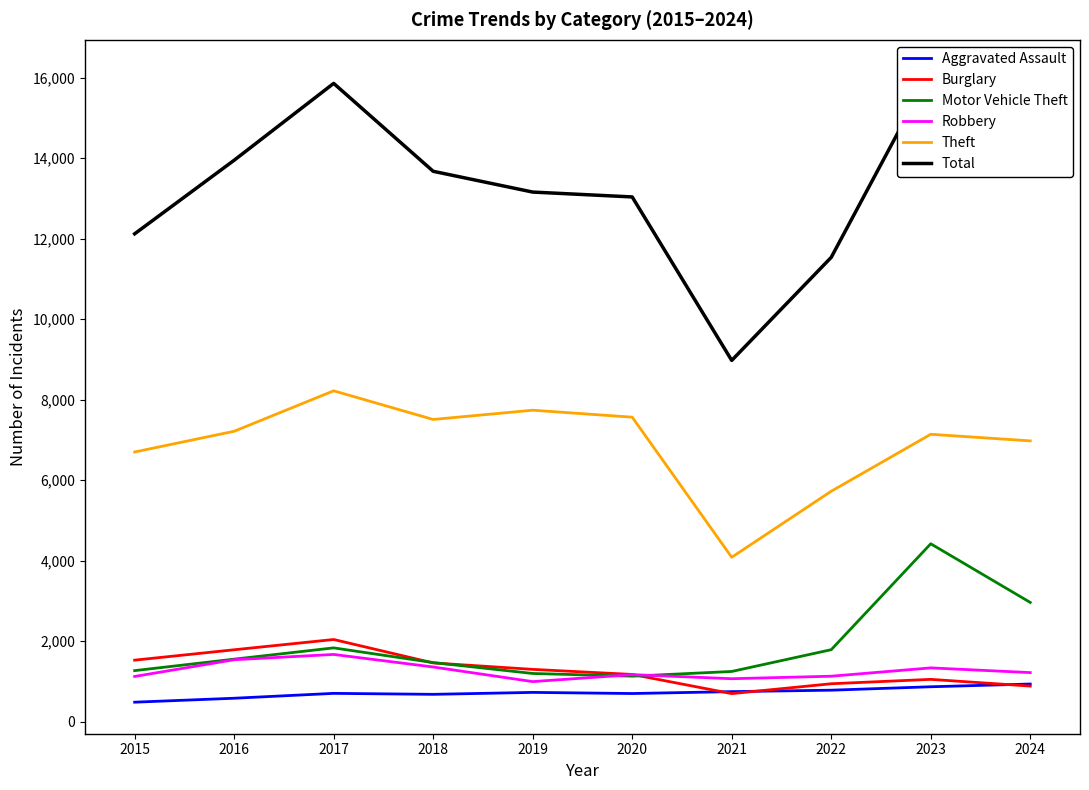

True or false: Total has more than 1 points higher than both neighbors.

True